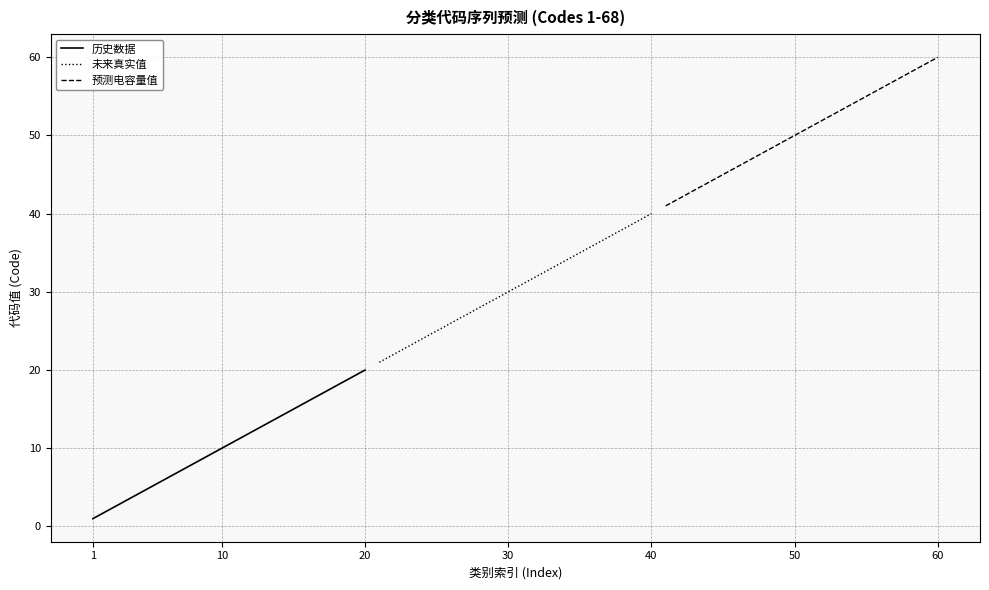

Is the value of 历史数据 at 40 greater than the value of 未来真实值 at 17?

No